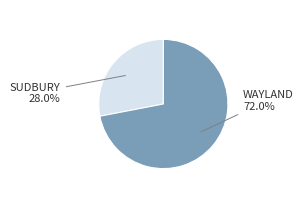

Is there any slice that represents more than half of the pie?

Yes